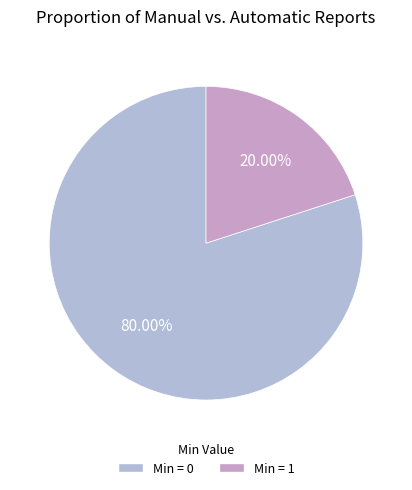

Does Min = 0 account for over 50% of the chart?

Yes